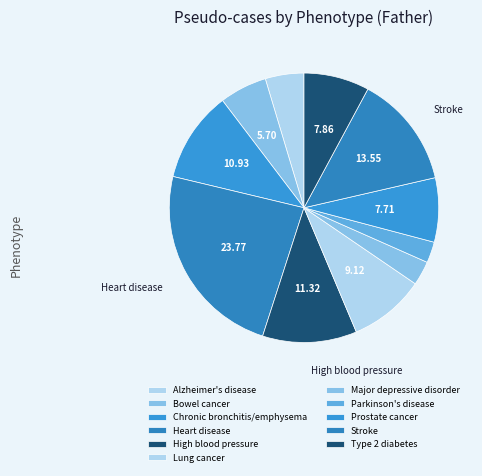

How many slices are in this pie chart?

11